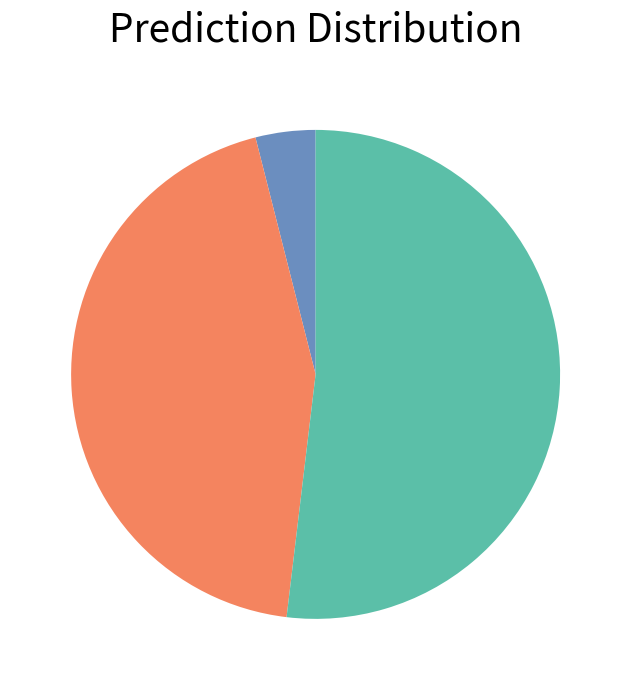

Is there a majority slice in this chart?

Yes